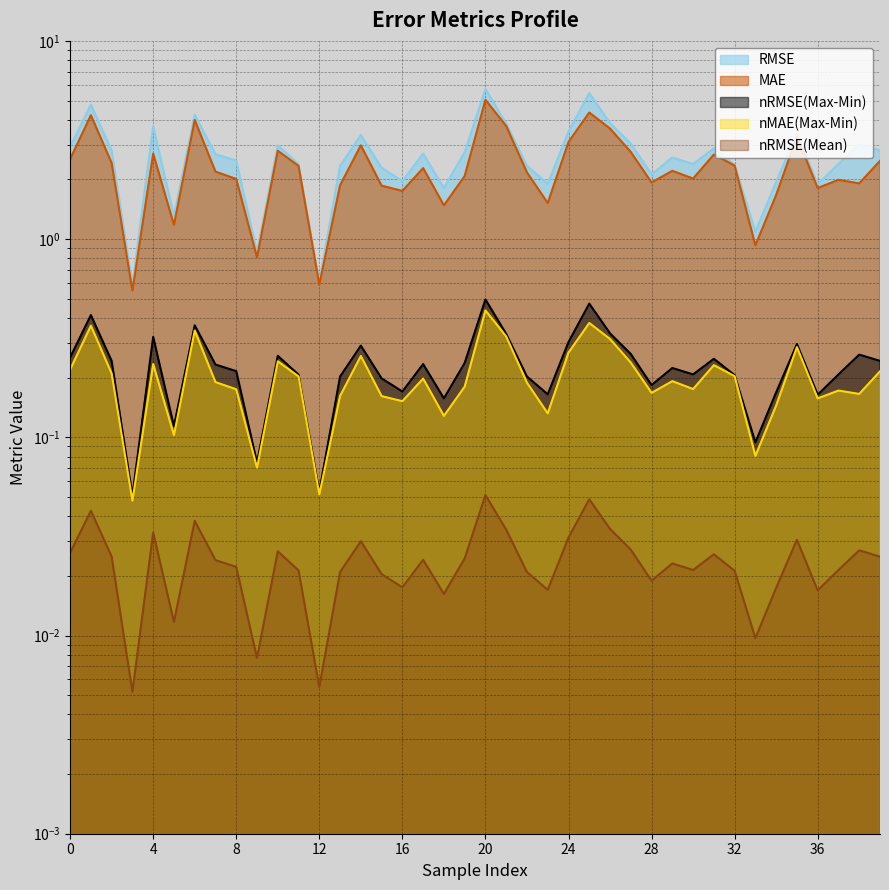

True or false: RMSE and nMAE(Max-Min) cross at least once.

False